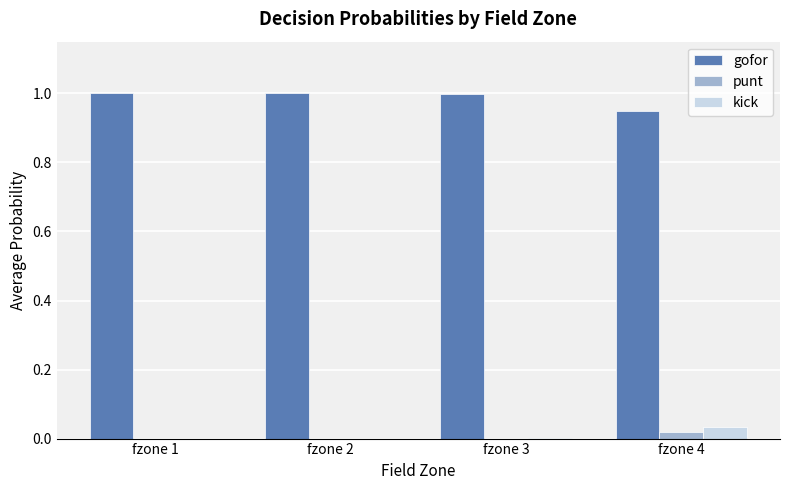

The value of kick at fzone 4 is 0.1. True or false?

False